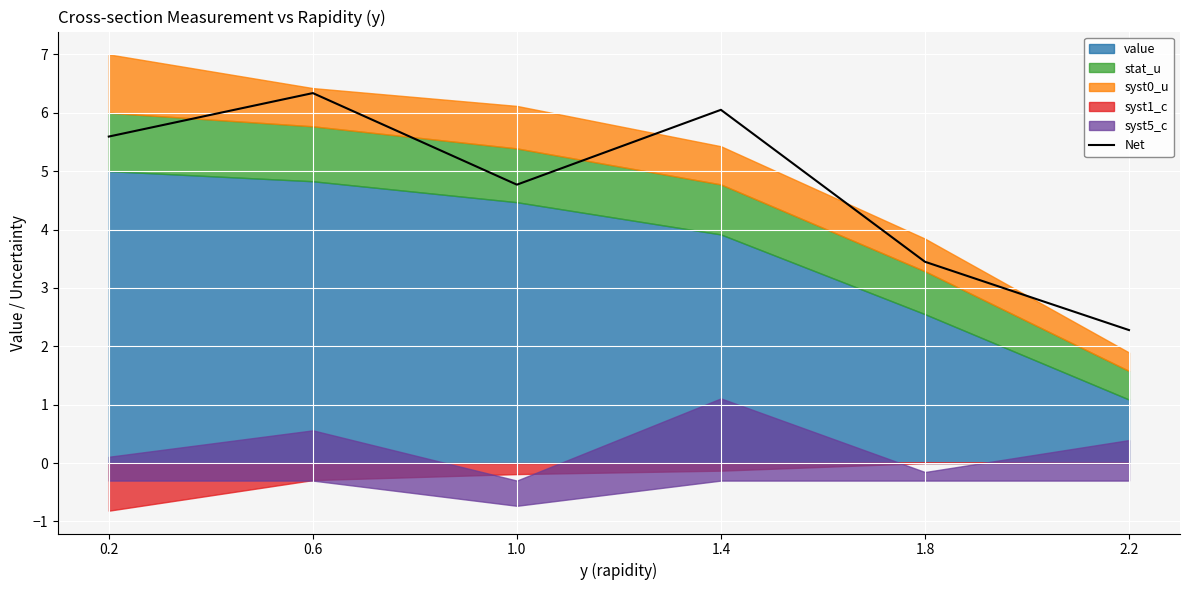

Reading right to left, list all the values displayed in this chart.

2.3	3.4	6.1	4.8	6.3	5.6